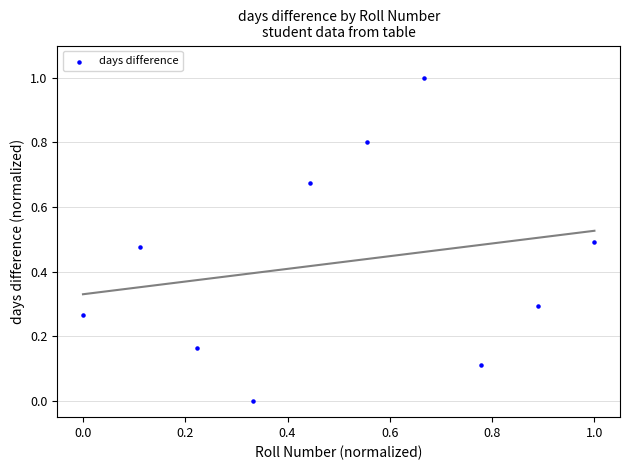

What is the range of X values (max minus min)?

1.0